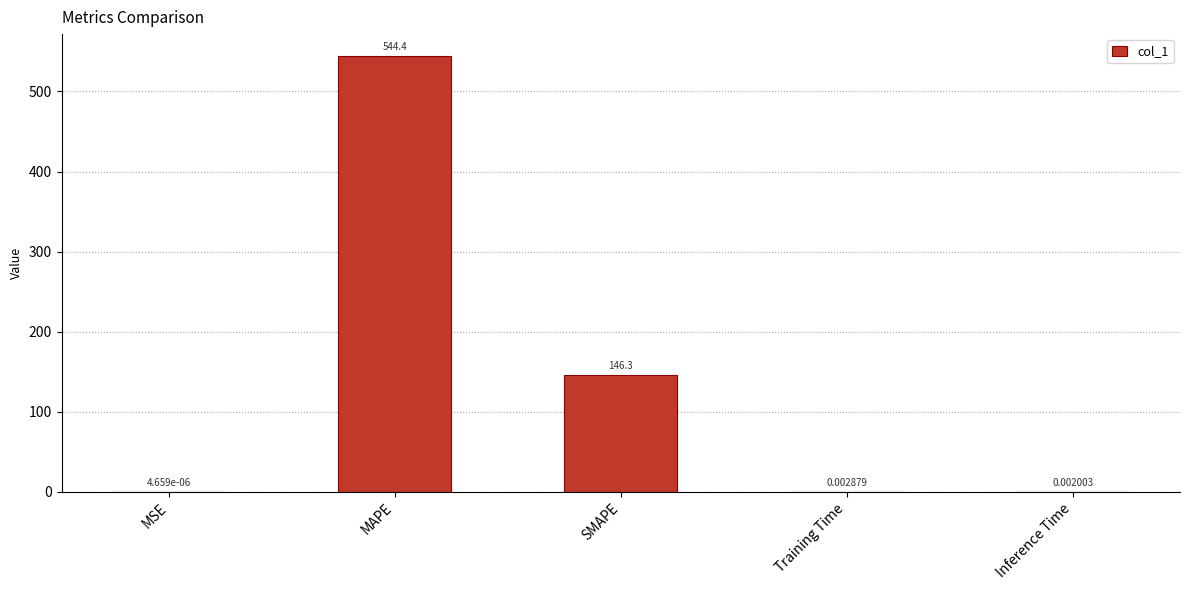

What is the sum of all values?

690.7